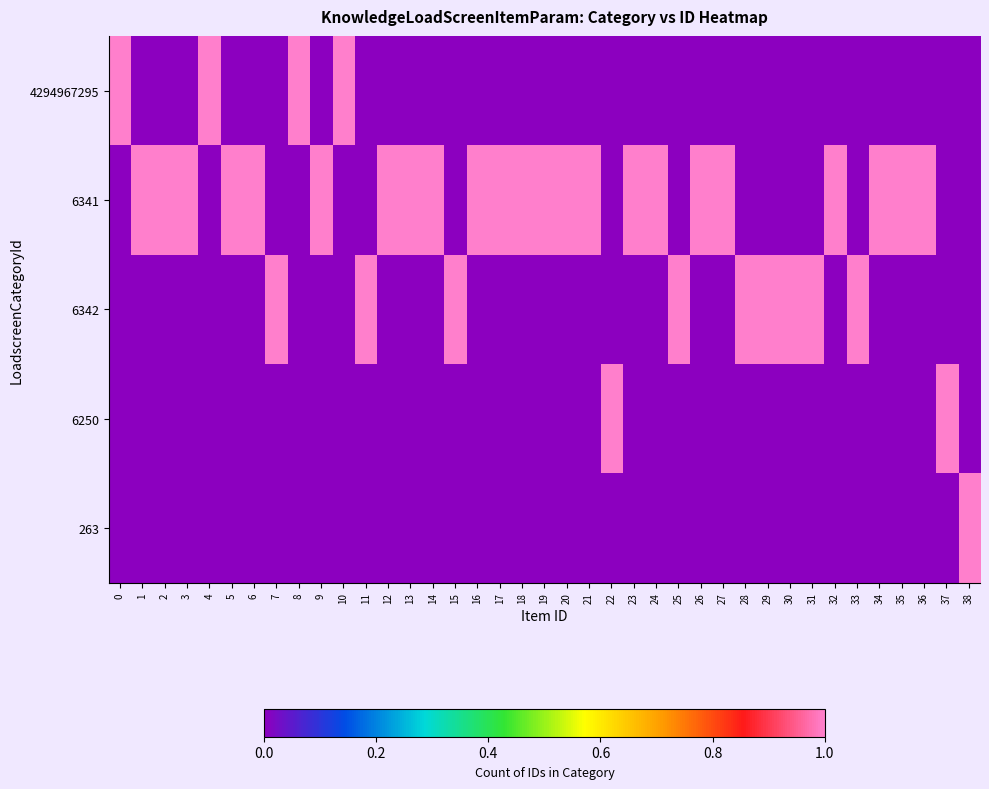

What is the total value across all series at 4?

1